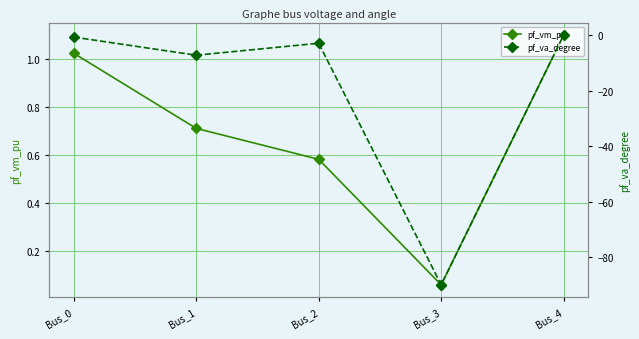

Rank the series by their average value, from highest to lowest.

pf_vm_pu, pf_va_degree